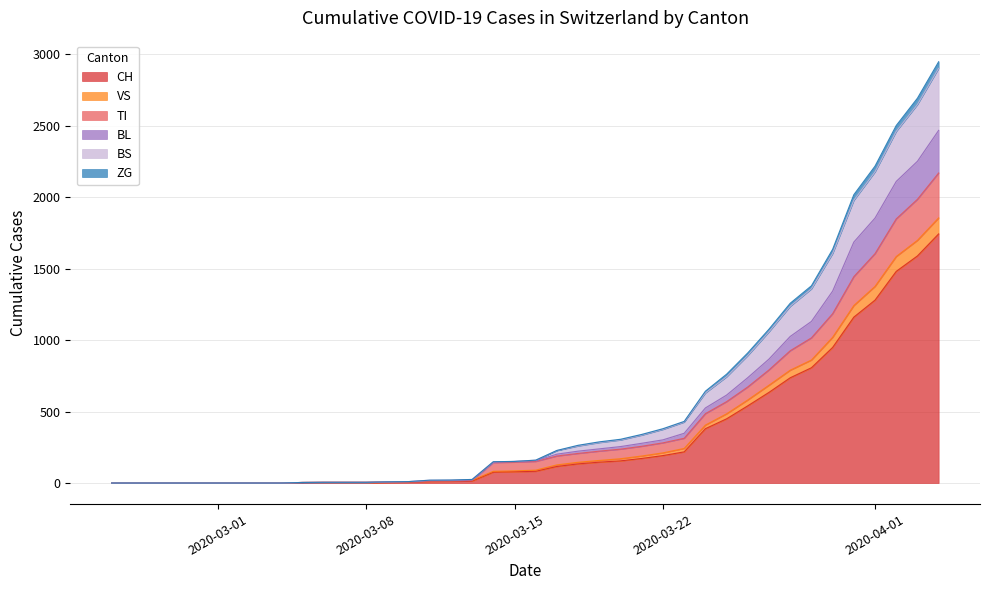

What is the highest value of the CH series?

1742